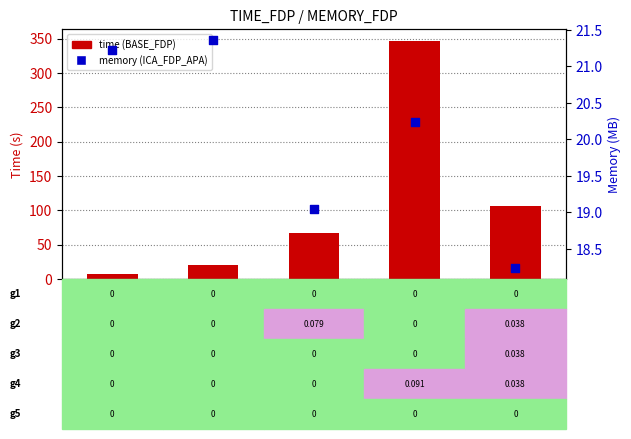

Which series contains the highest Y value?

time (BASE_FDP)